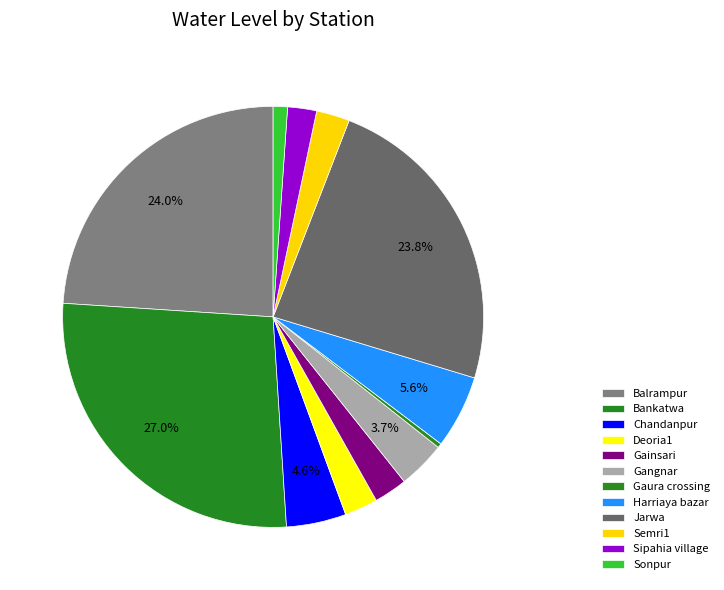

Is it true that Chandanpur is 17% of the pie?

False